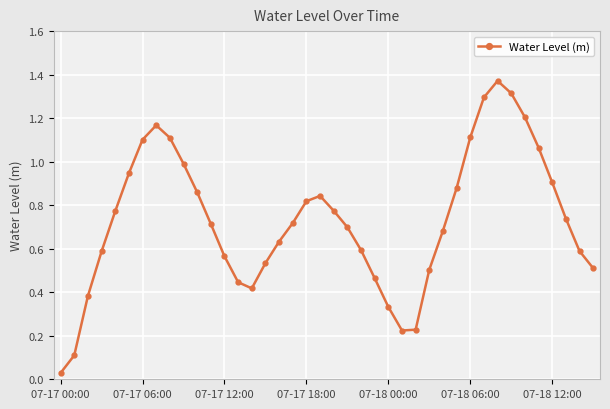

What is the sum of all values?

29.2